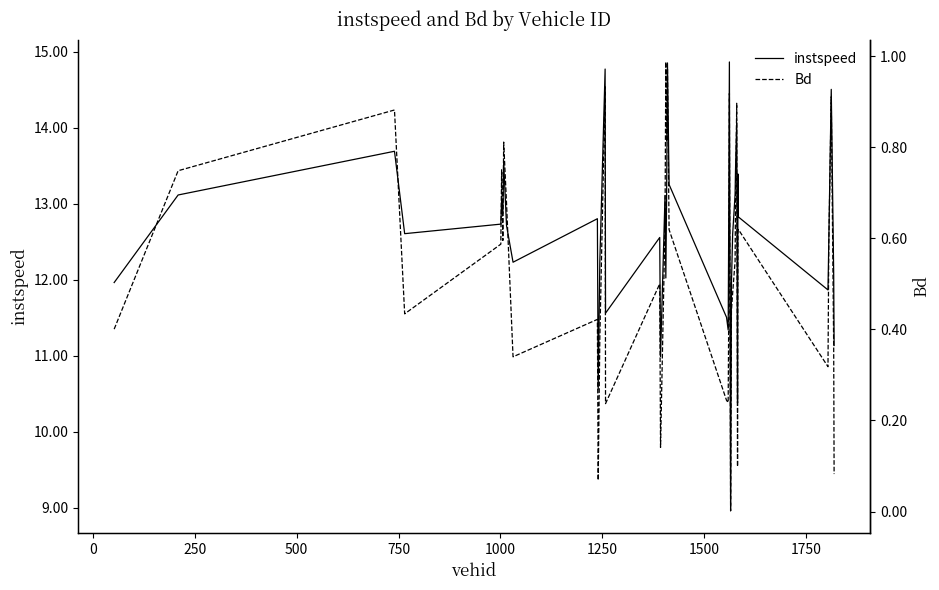

Which series has the largest total across all categories?

instspeed